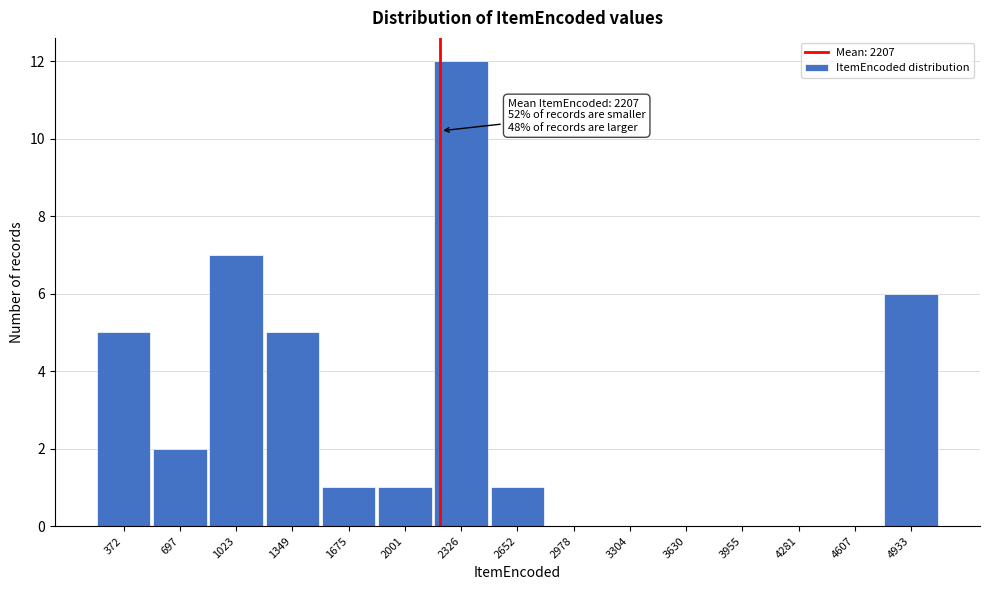

Reading left to right, extract all data points from this chart.

372=5	697=2	1023=7	1349=5	1675=1	2001=1	2326=12	2652=1	2978=0	3304=0	3630=0	3955=0	4281=0	4607=0	4933=6